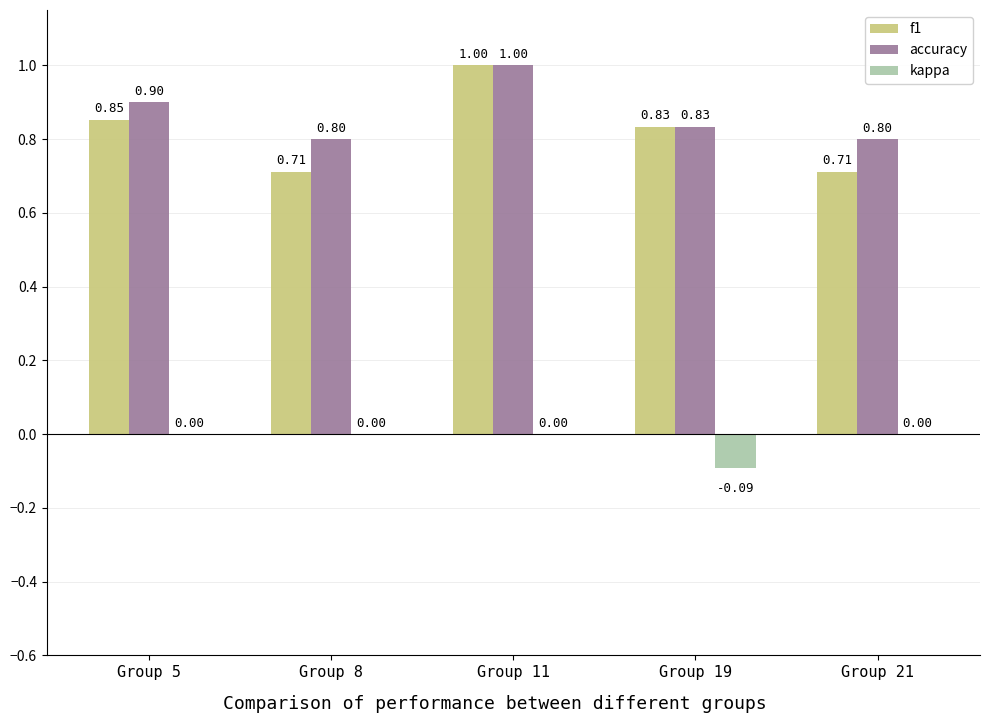

What is the sum of all accuracy values?

4.3